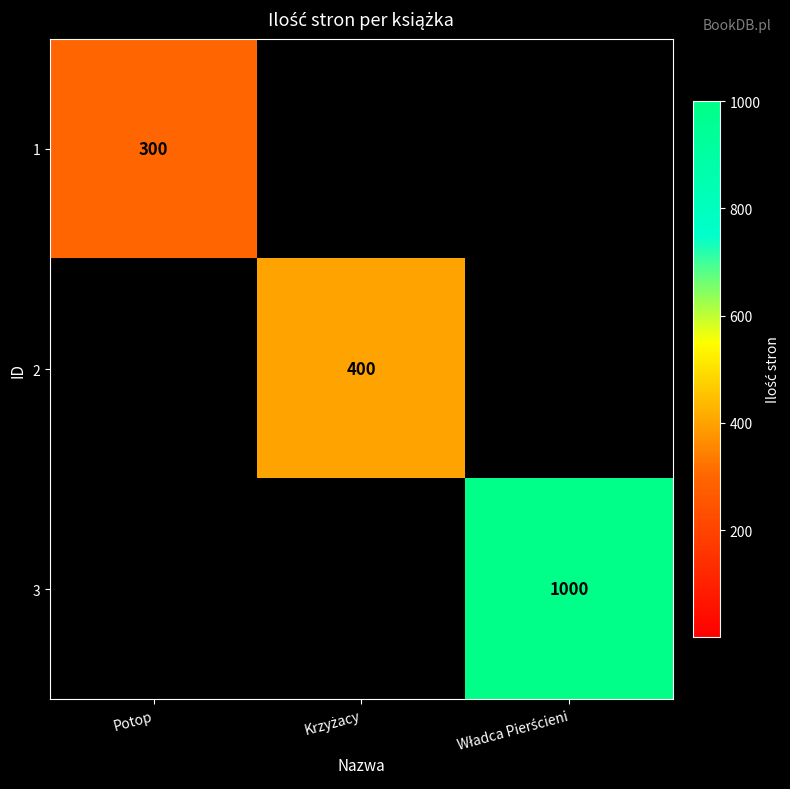

True or false: 1 has a value of 181 at Potop.

False